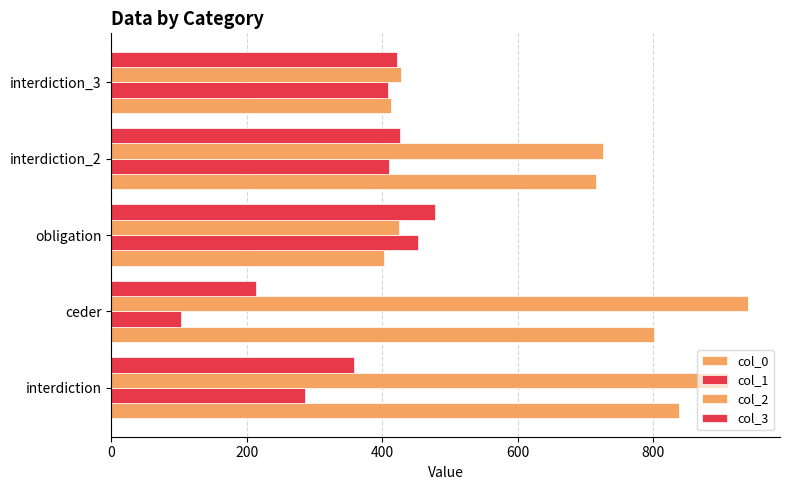

What is the minimum value shown in the chart?

103